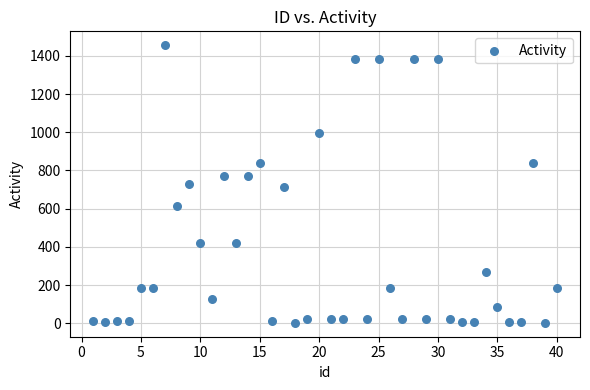

What is the range of Y values (max minus min)?

1454